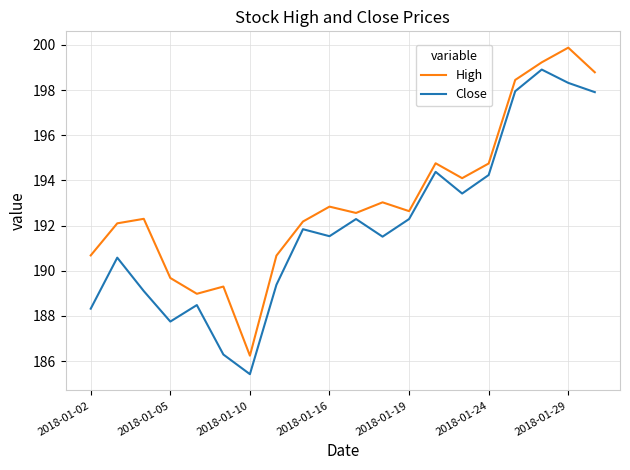

How many categories are shown in the chart?

20